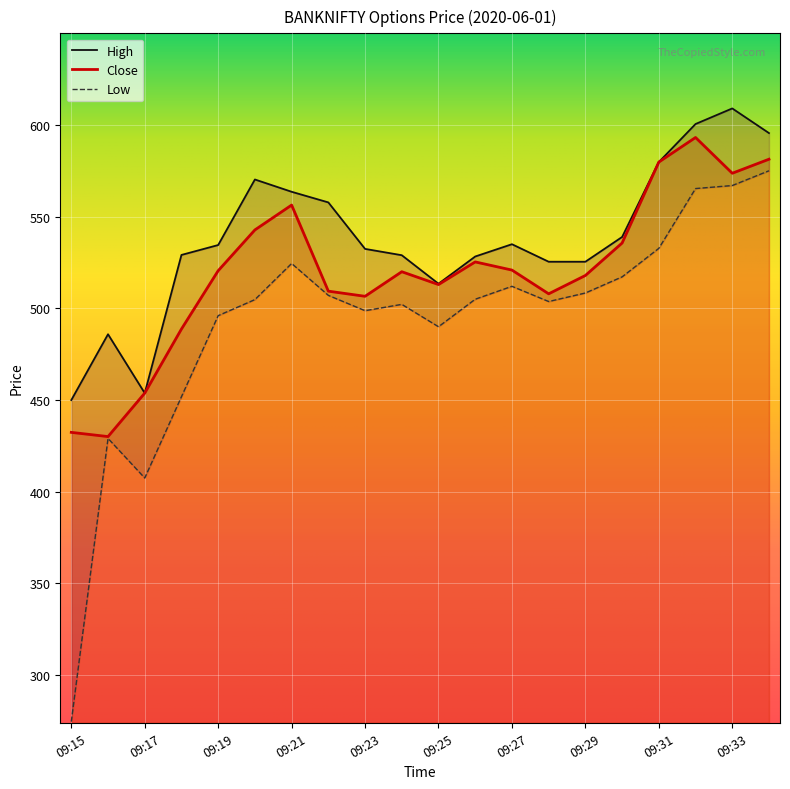

What is the average value of the Close series?

520.5